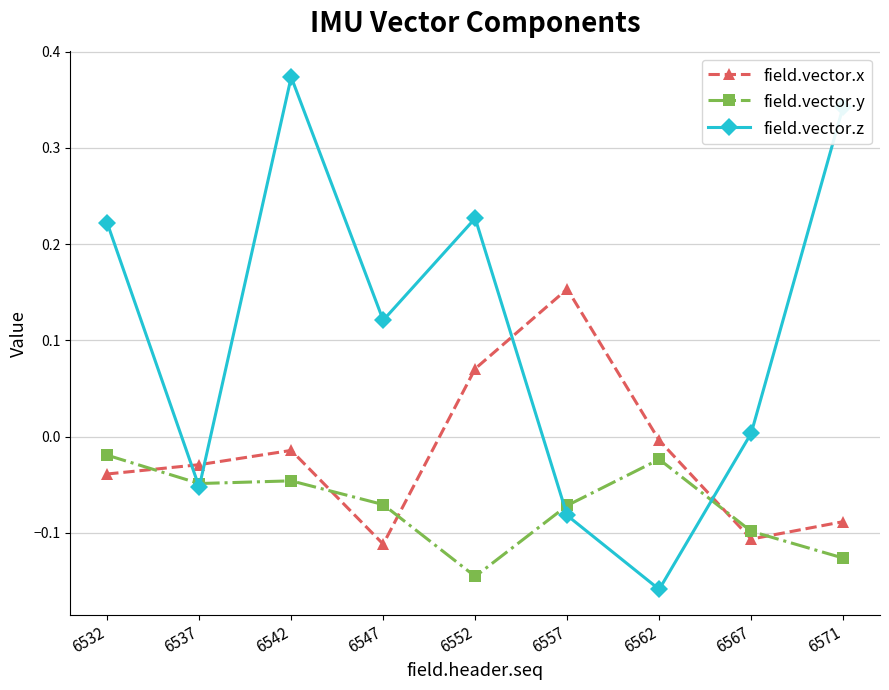

True or false: field.vector.x has a value of -0.0 at 6567.

False